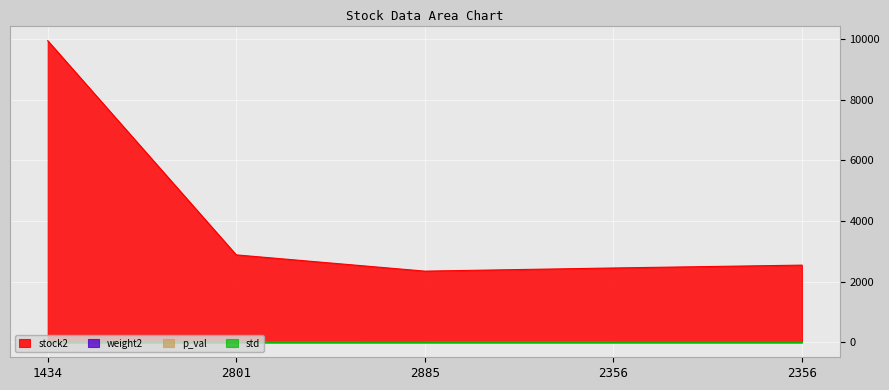

How many interior local peaks does the std series have?

1